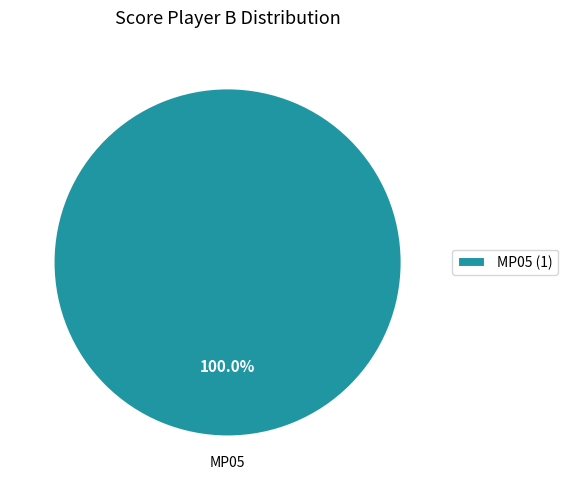

Rank the categories by value from lowest to highest.

MP05 (1)